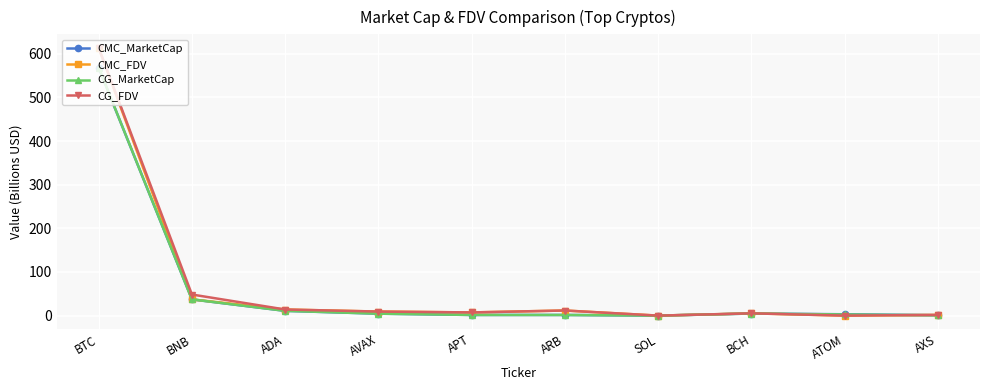

At which label does CG_FDV reach its peak?

BTC